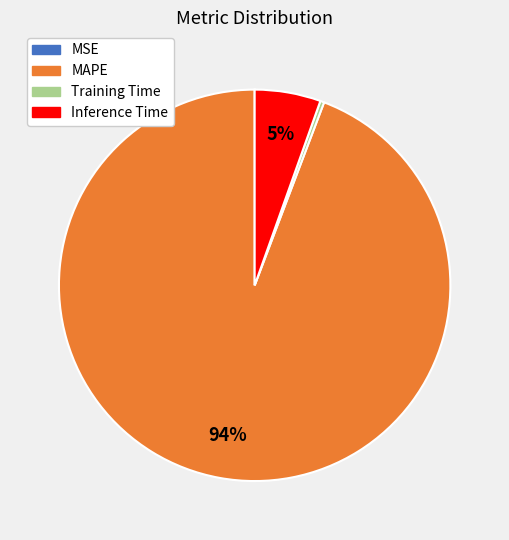

Which category has the biggest portion of the pie?

MAPE